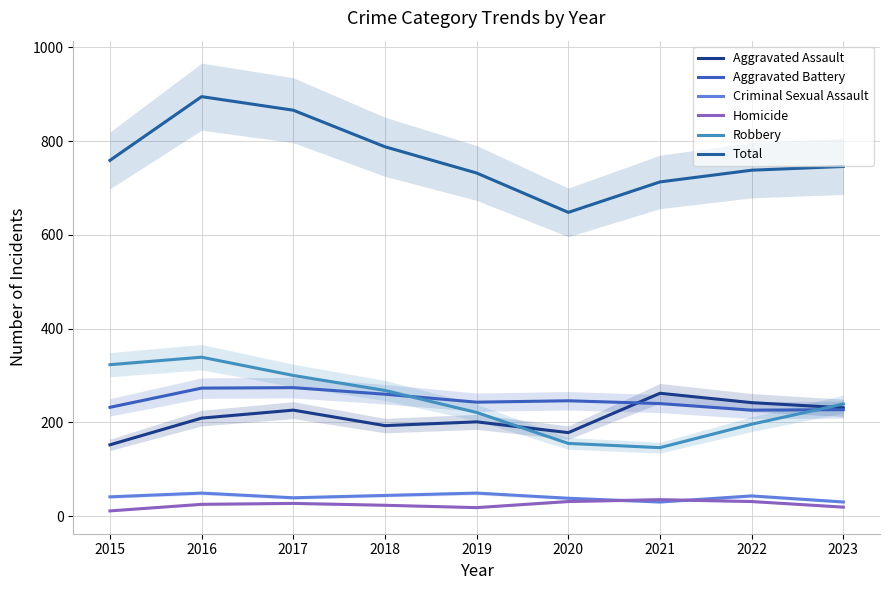

What is the difference between the Total values at 2022 and 2016?

157